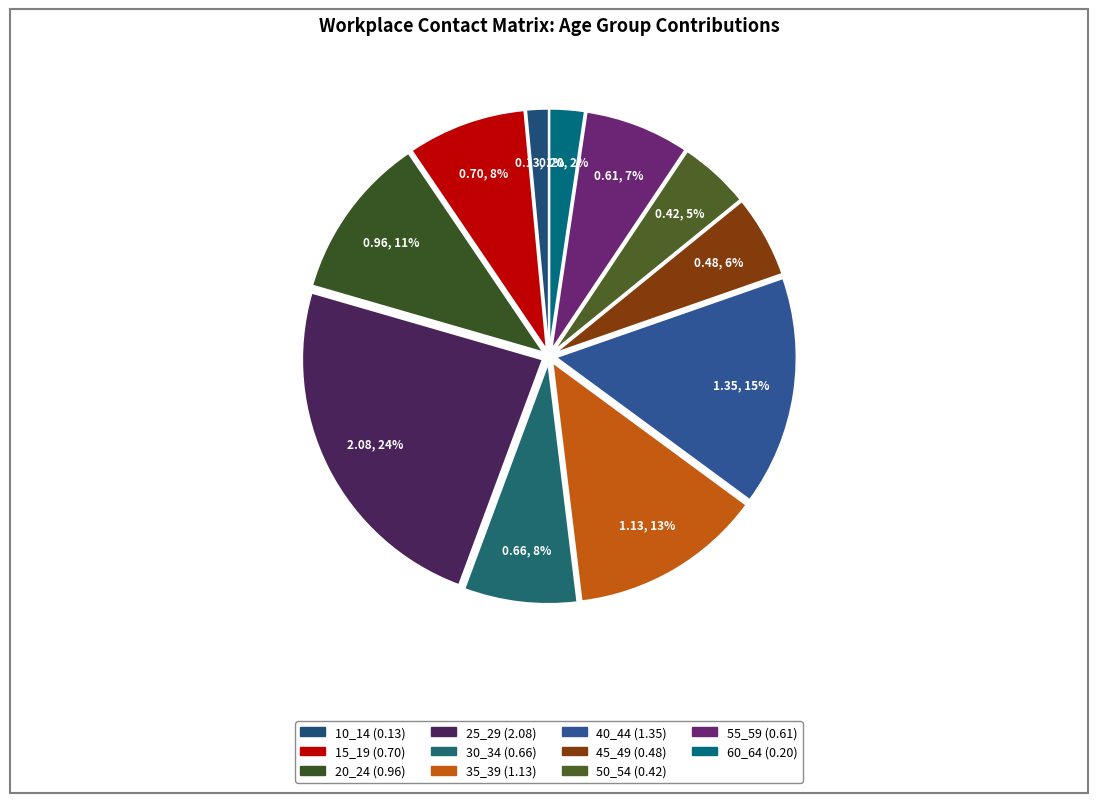

Which has a higher value, 35_39 or 55_59?

35_39